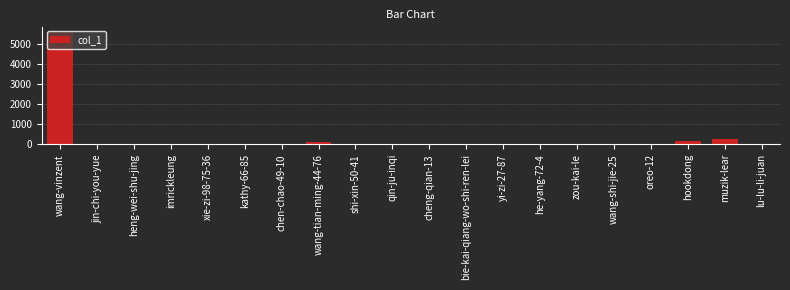

What is the maximum value shown in the chart?

5600